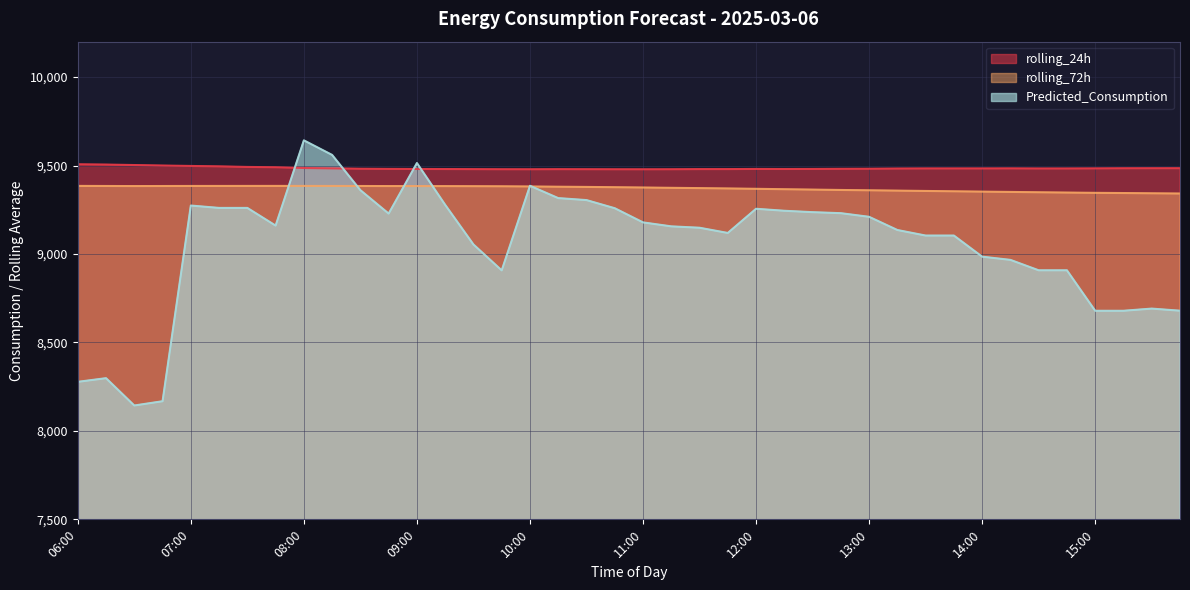

How many lines are shown in the chart?

3